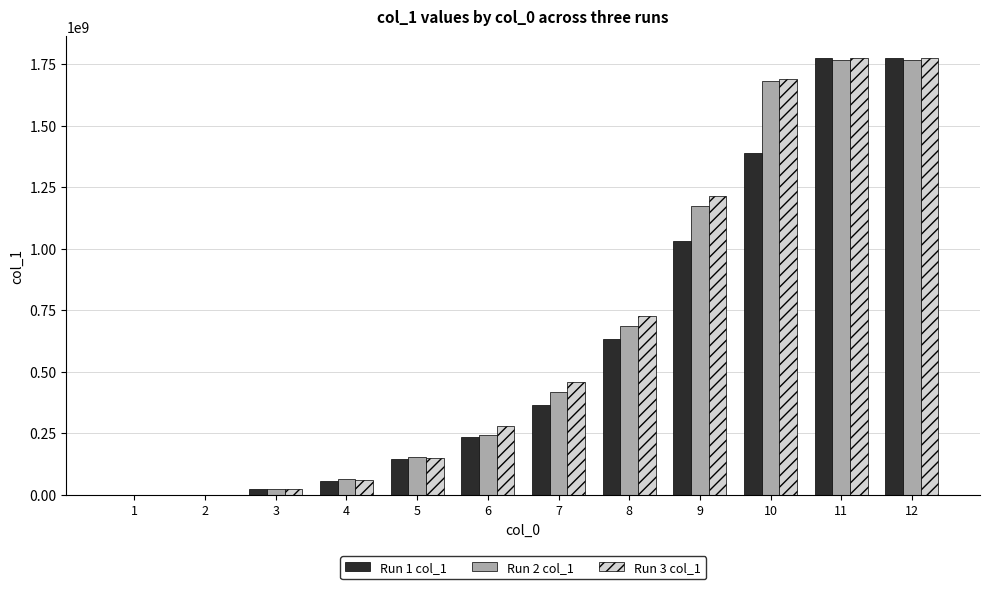

Read the Run 3 col_1 value at 4, to the nearest 100.

59080700